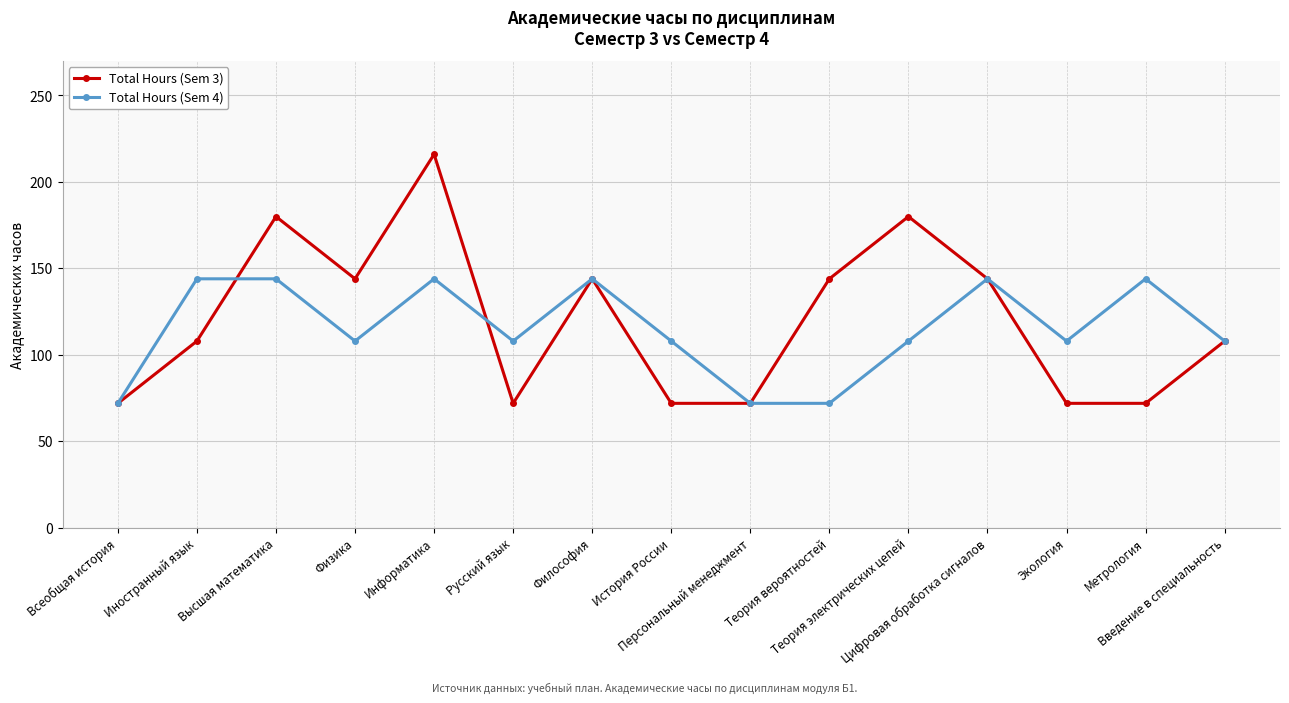

What is the minimum value shown in the chart?

72